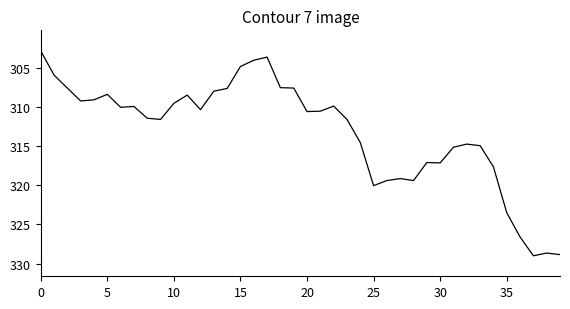

True or false: there are more than 1 points higher than both neighbors.

True